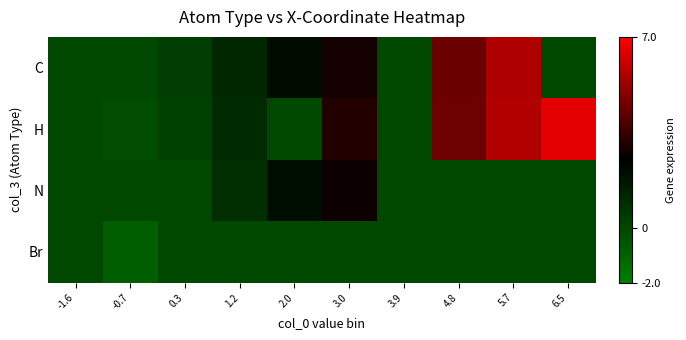

Reading left to right, transcribe all the data shown in this chart.

C: -1.6=0.0	-0.7=0.0	0.3=0.3	1.2=1.1	2.0=2.1	3.0=2.9	3.9=0.0	4.8=4.4	5.7=5.6	6.5=0.0
H: -1.6=0.0	-0.7=-0.2	0.3=0.2	1.2=1.0	2.0=0.0	3.0=3.1	3.9=0.0	4.8=4.4	5.7=5.6	6.5=6.5
N: -1.6=0.0	-0.7=0.0	0.3=0.0	1.2=0.9	2.0=2.0	3.0=2.7	3.9=0.0	4.8=0.0	5.7=0.0	6.5=0.0
Br: -1.6=0.0	-0.7=-0.8	0.3=0.0	1.2=0.0	2.0=0.0	3.0=0.0	3.9=0.0	4.8=0.0	5.7=0.0	6.5=0.0